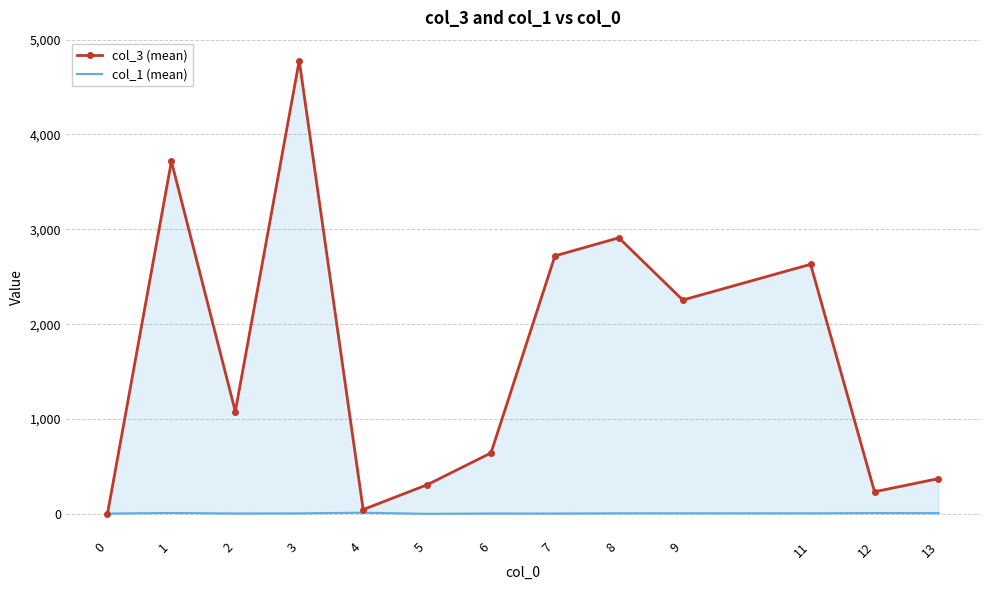

What is the difference between the highest and lowest values at 1?

3706.5